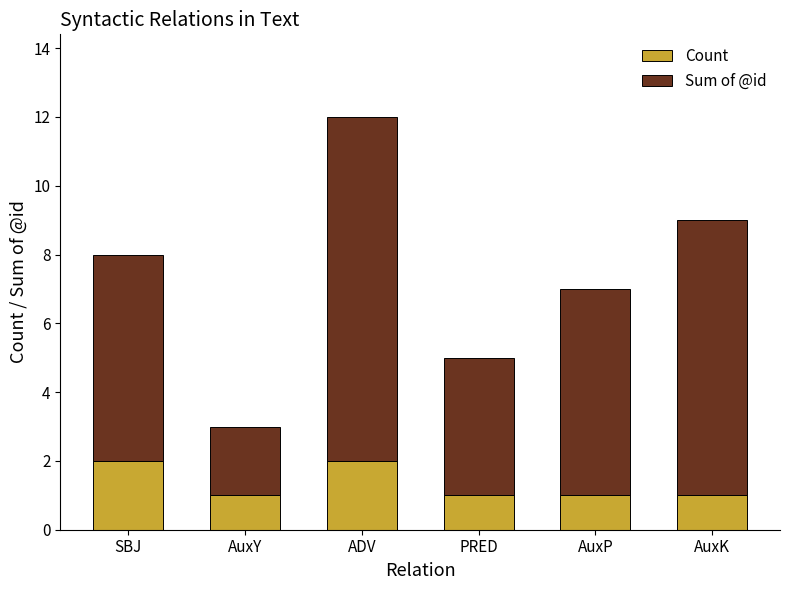

Is it true that Count equals 1 at AuxP?

True